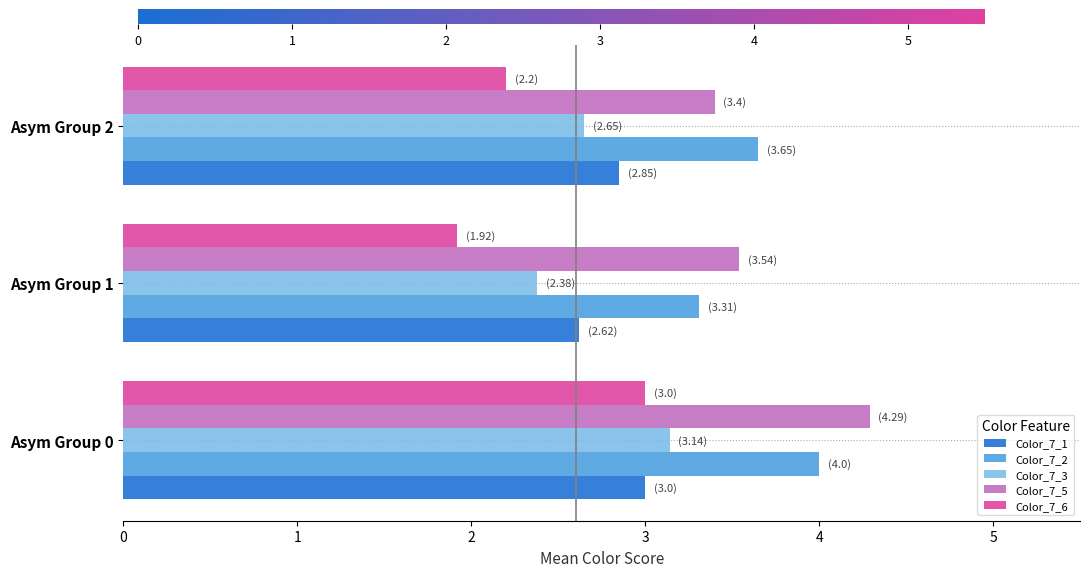

What is the average value of the Color_7_6 series?

2.4